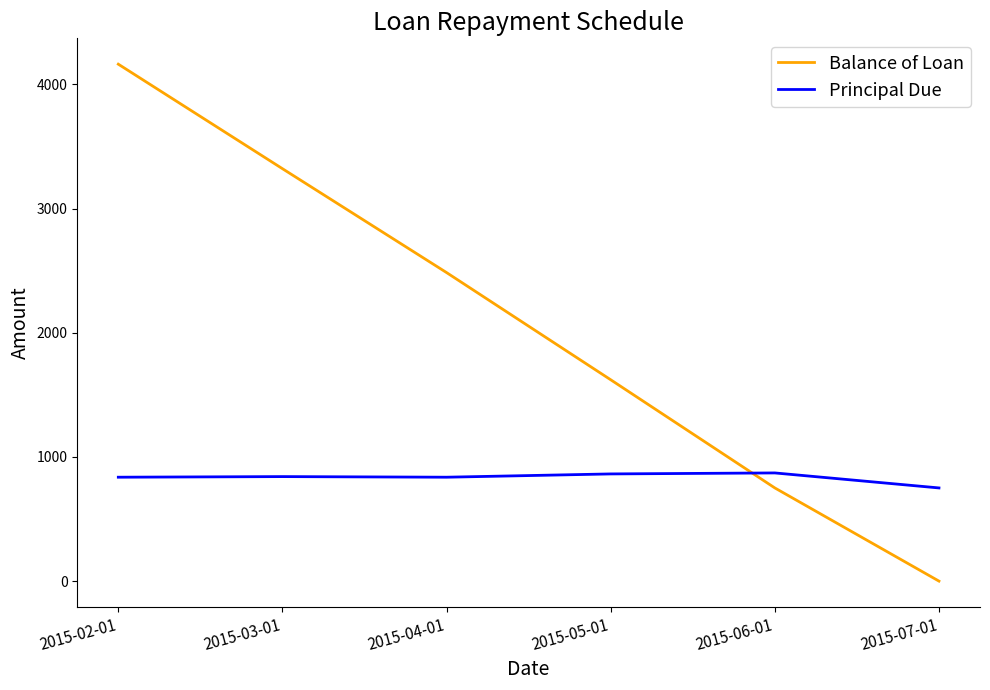

Rank the series by their average value, from highest to lowest.

Balance of Loan, Principal Due